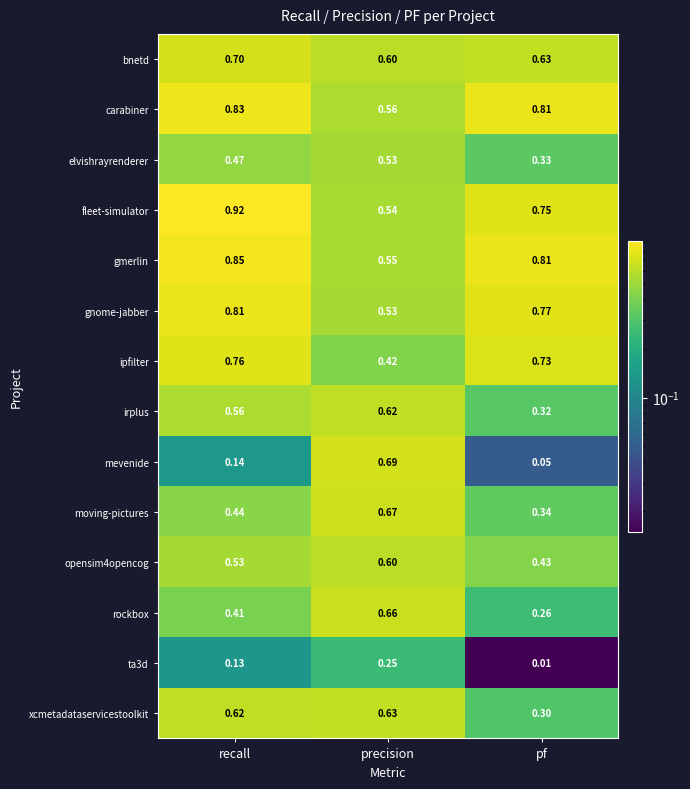

Which series changed the most between recall and pf?

xcmetadataservicestoolkit